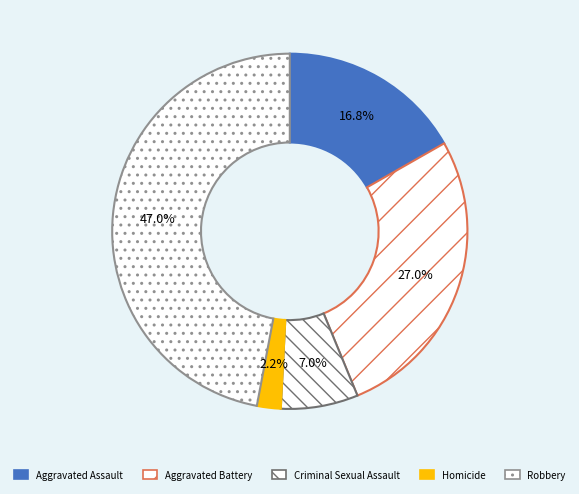

How many slices are in this pie chart?

5